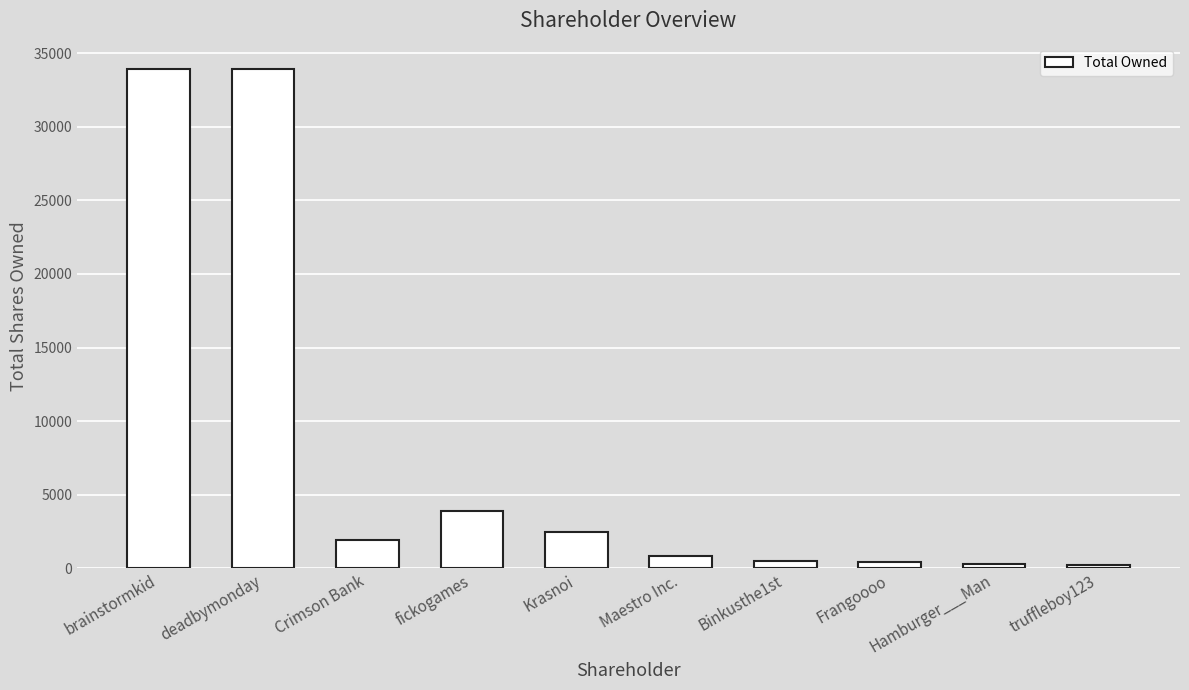

At which label does the data first exceed 1909?

brainstormkid